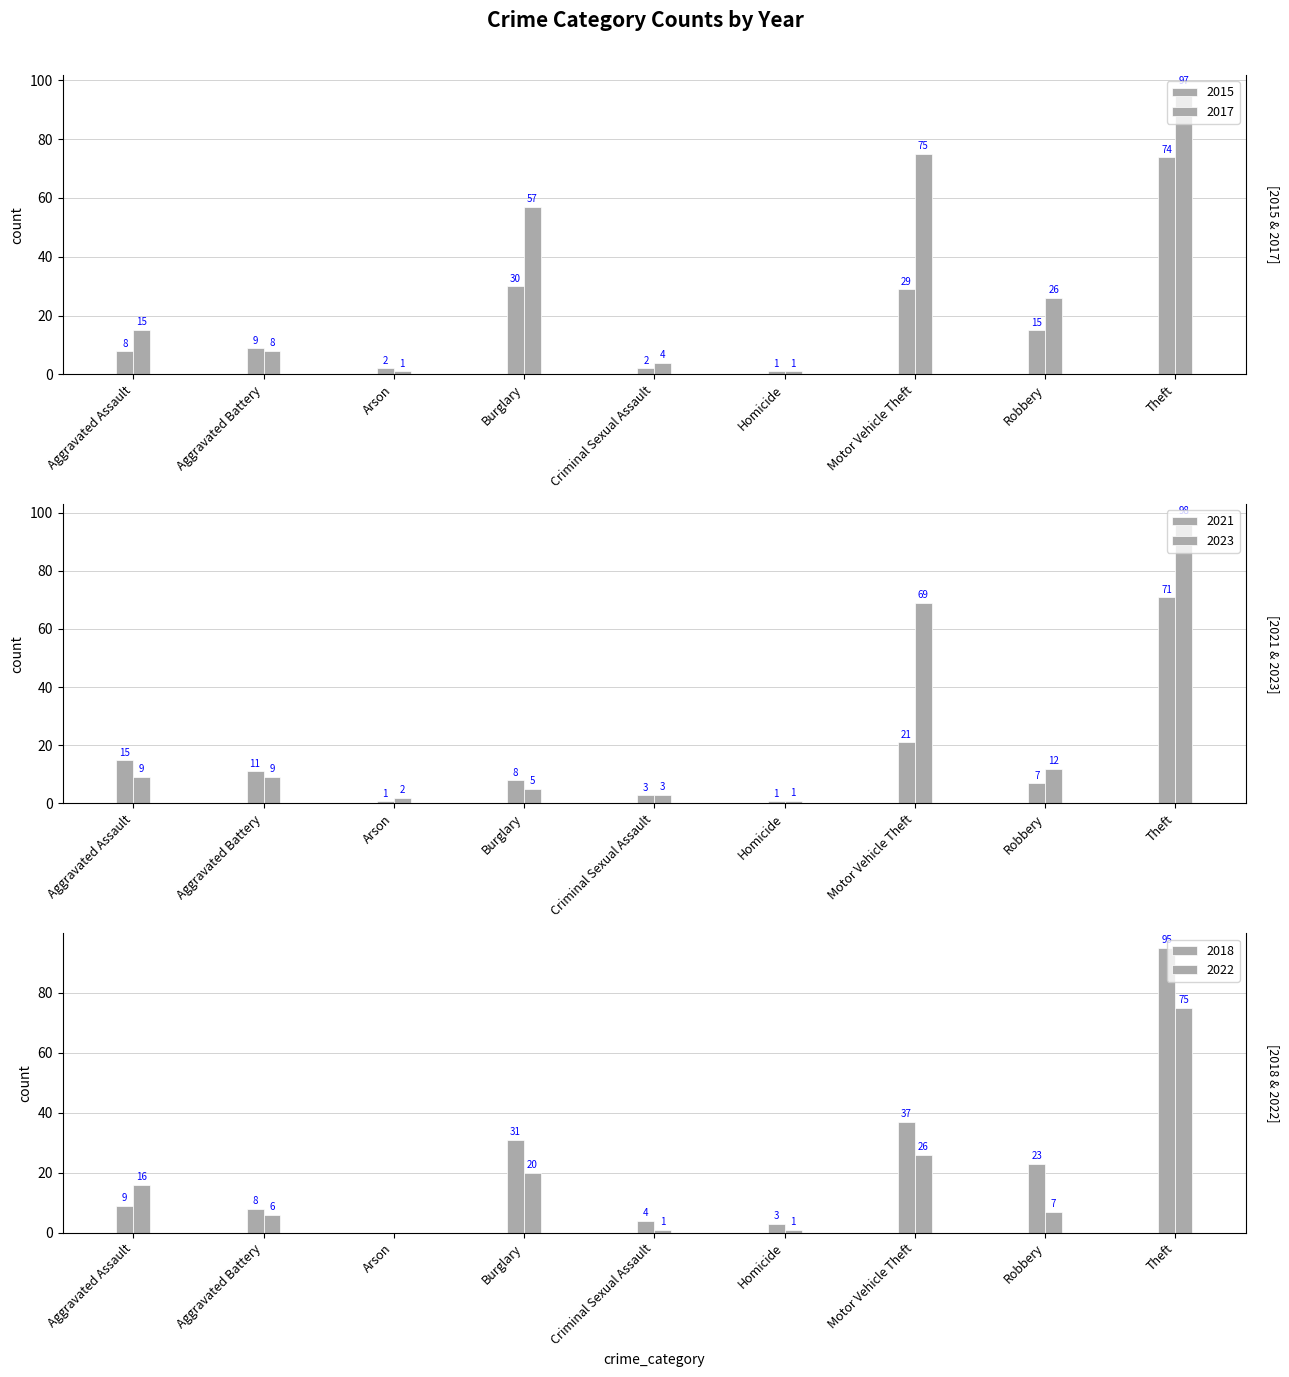

What is the greatest value displayed?

98